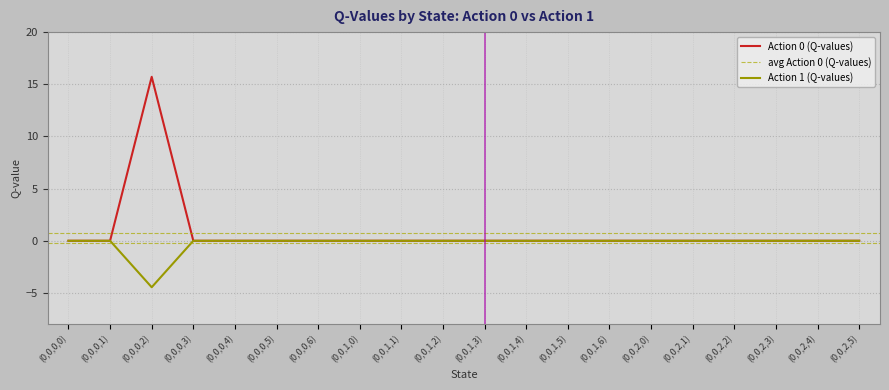

Reading left to right, extract all data points from this chart.

Action 0 (Q-values): (0,0,0,0)=0.0	(0,0,0,1)=0.0	(0,0,0,2)=15.7	(0,0,0,3)=0.0	(0,0,0,4)=0.0	(0,0,0,5)=0.0	(0,0,0,6)=0.0	(0,0,1,0)=0.0	(0,0,1,1)=0.0	(0,0,1,2)=0.0	(0,0,1,3)=0.0	(0,0,1,4)=0.0	(0,0,1,5)=0.0	(0,0,1,6)=0.0	(0,0,2,0)=0.0	(0,0,2,1)=0.0	(0,0,2,2)=0.0	(0,0,2,3)=0.0	(0,0,2,4)=0.0	(0,0,2,5)=0.0
Action 1 (Q-values): (0,0,0,0)=0.0	(0,0,0,1)=0.0	(0,0,0,2)=-4.5	(0,0,0,3)=0.0	(0,0,0,4)=0.0	(0,0,0,5)=0.0	(0,0,0,6)=0.0	(0,0,1,0)=0.0	(0,0,1,1)=0.0	(0,0,1,2)=0.0	(0,0,1,3)=0.0	(0,0,1,4)=0.0	(0,0,1,5)=0.0	(0,0,1,6)=0.0	(0,0,2,0)=0.0	(0,0,2,1)=0.0	(0,0,2,2)=0.0	(0,0,2,3)=0.0	(0,0,2,4)=0.0	(0,0,2,5)=0.0